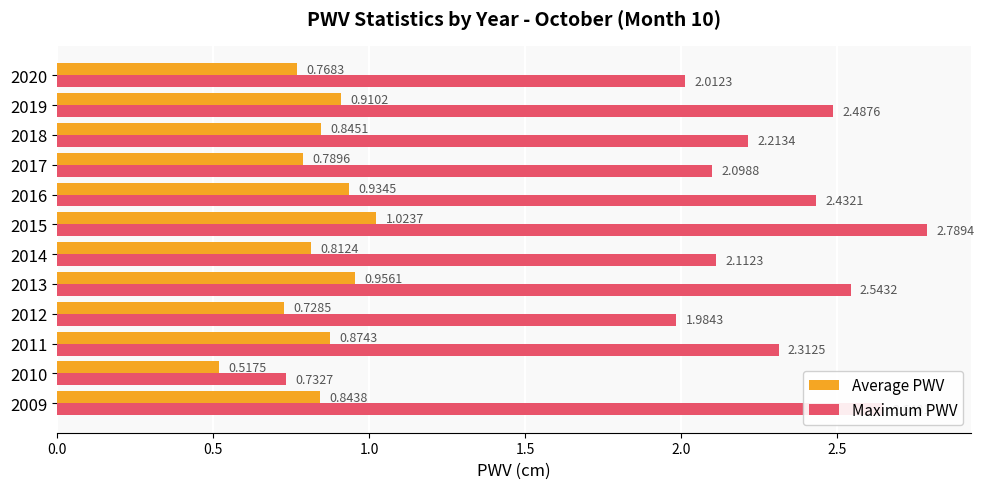

Between 2011 and 2015, which series saw the biggest shift?

Maximum PWV